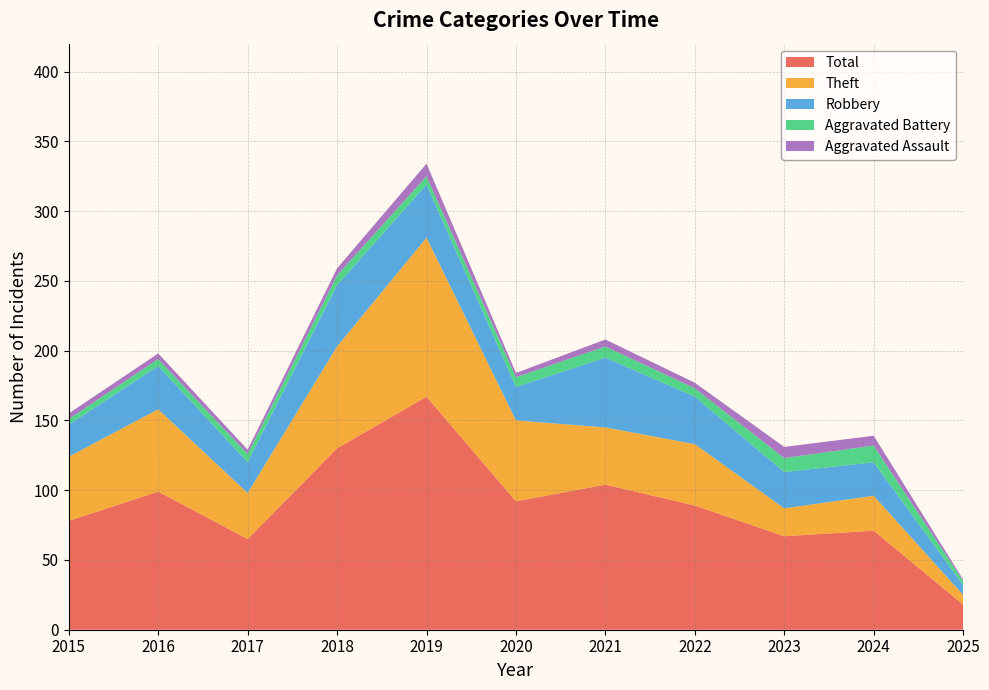

Reading left to right, extract all data points from this chart.

Aggravated Assault: 2015=4	2016=4	2017=3	2018=5	2019=9	2020=3	2021=5	2022=4	2023=8	2024=7	2025=1
Aggravated Battery: 2015=4	2016=5	2017=6	2018=7	2019=6	2020=7	2021=8	2022=6	2023=10	2024=12	2025=3
Robbery: 2015=23	2016=31	2017=22	2018=44	2019=38	2020=24	2021=50	2022=34	2023=26	2024=24	2025=7
Theft: 2015=46	2016=59	2017=33	2018=73	2019=114	2020=58	2021=41	2022=44	2023=20	2024=25	2025=7
Total: 2015=78	2016=99	2017=65	2018=130	2019=167	2020=92	2021=104	2022=89	2023=67	2024=71	2025=18